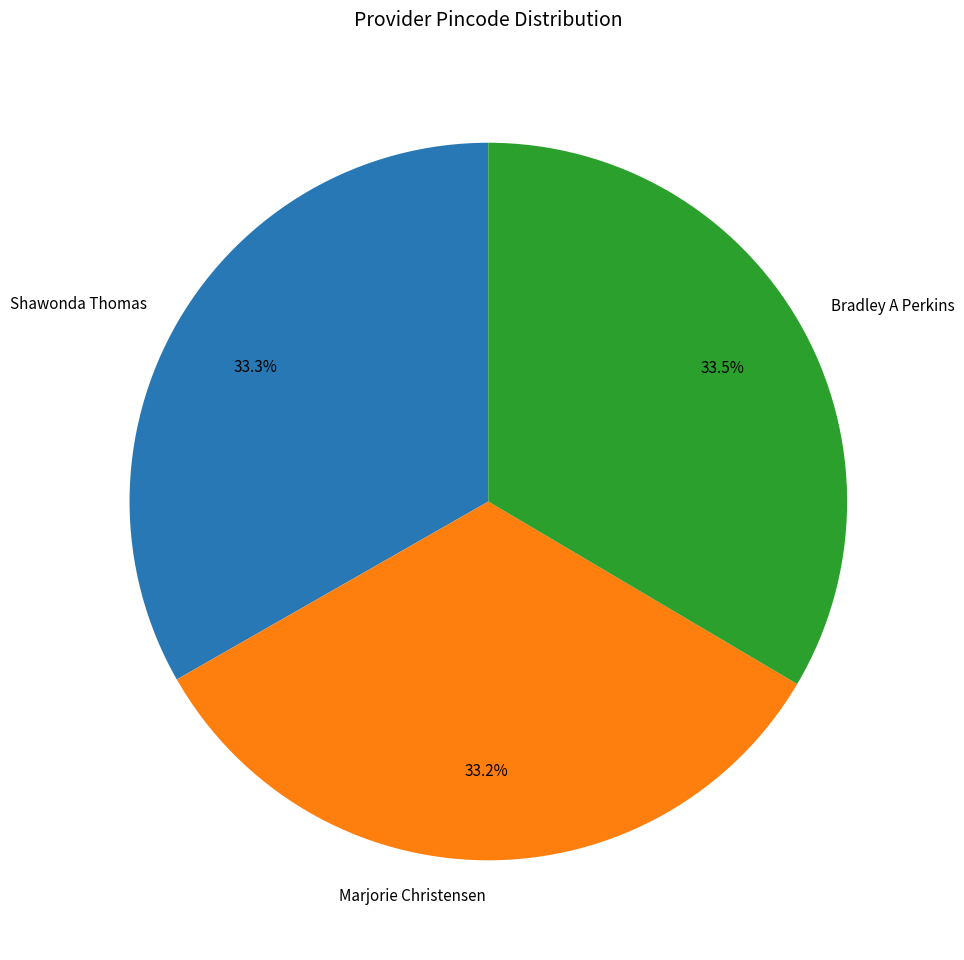

How many slices are in this pie chart?

3